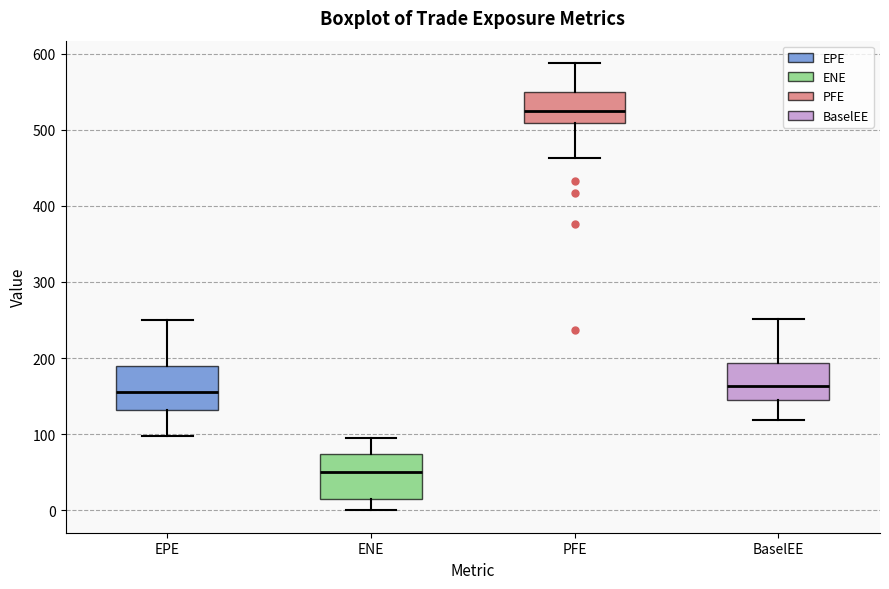

Reading left to right, read every box against the y-axis: the position of its median line, the range the box covers, and the ends of its whiskers. The values are not printed on the chart, so give them approximately, as read against the axis.

EPE: median 160, box 130 to 190, whiskers 100 to 250
ENE: median 50, box 20 to 70, whiskers 0 to 90
PFE: median 520, box 510 to 550, whiskers 460 to 590
BaselEE: median 160, box 150 to 190, whiskers 120 to 250